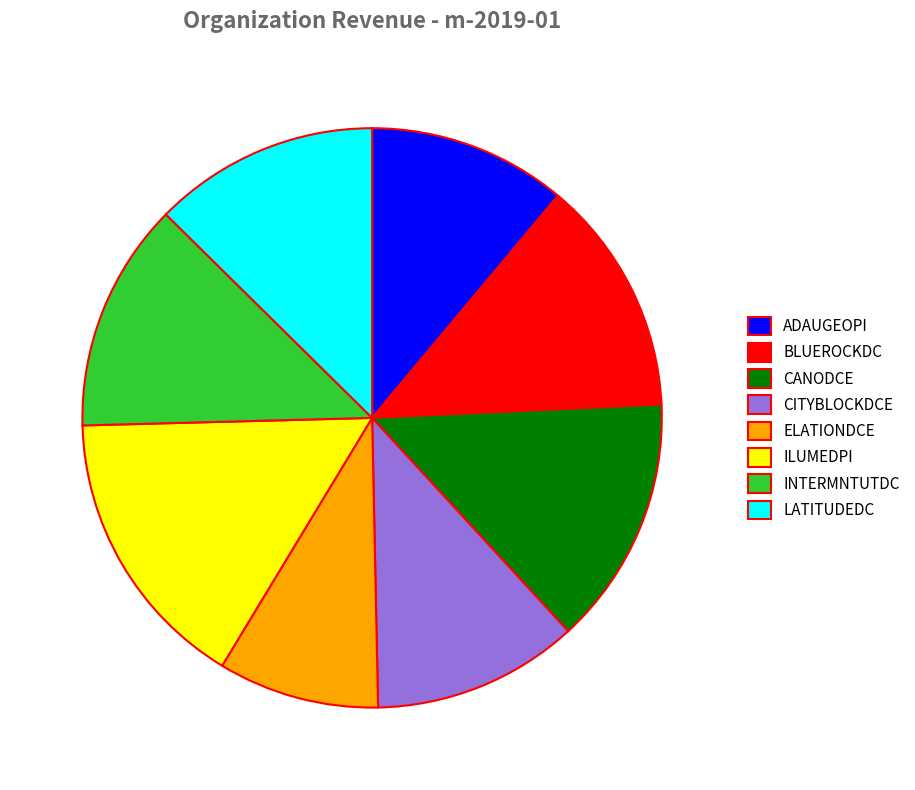

Does CANODCE account for over 50% of the chart?

No